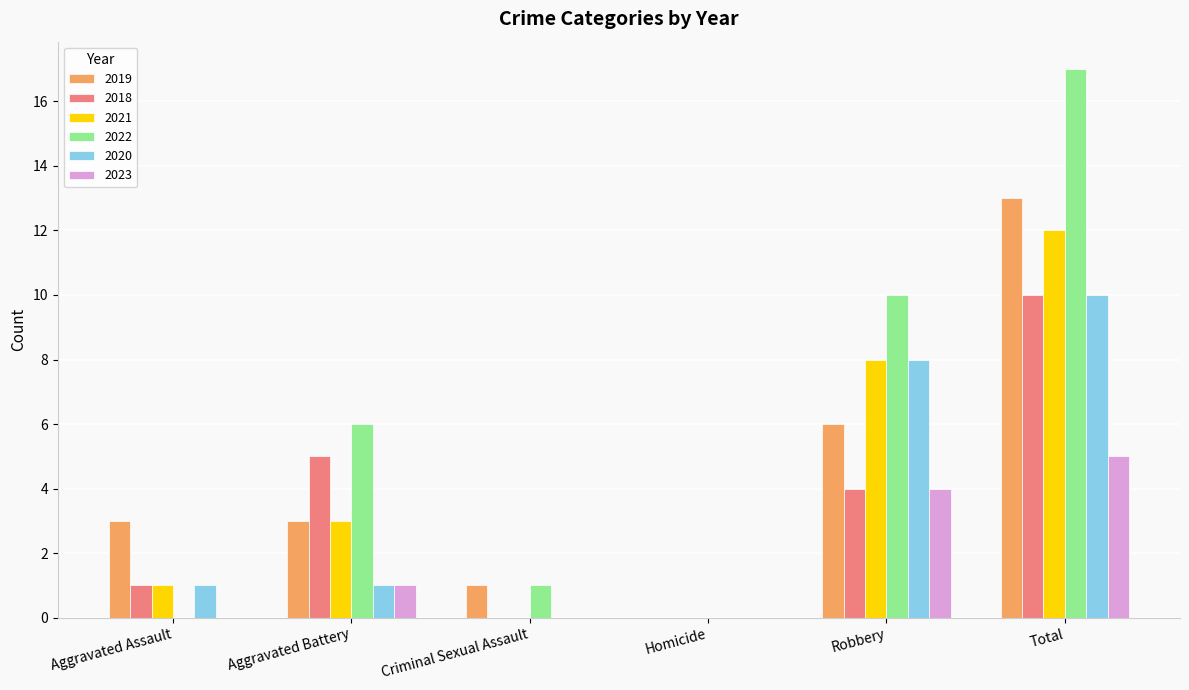

Reading right to left, extract all data points from this chart.

2019: Total=13	Robbery=6	Homicide=0	Criminal Sexual Assault=1	Aggravated Battery=3	Aggravated Assault=3
2018: Total=10	Robbery=4	Homicide=0	Criminal Sexual Assault=0	Aggravated Battery=5	Aggravated Assault=1
2021: Total=12	Robbery=8	Homicide=0	Criminal Sexual Assault=0	Aggravated Battery=3	Aggravated Assault=1
2022: Total=17	Robbery=10	Homicide=0	Criminal Sexual Assault=1	Aggravated Battery=6	Aggravated Assault=0
2020: Total=10	Robbery=8	Homicide=0	Criminal Sexual Assault=0	Aggravated Battery=1	Aggravated Assault=1
2023: Total=5	Robbery=4	Homicide=0	Criminal Sexual Assault=0	Aggravated Battery=1	Aggravated Assault=0